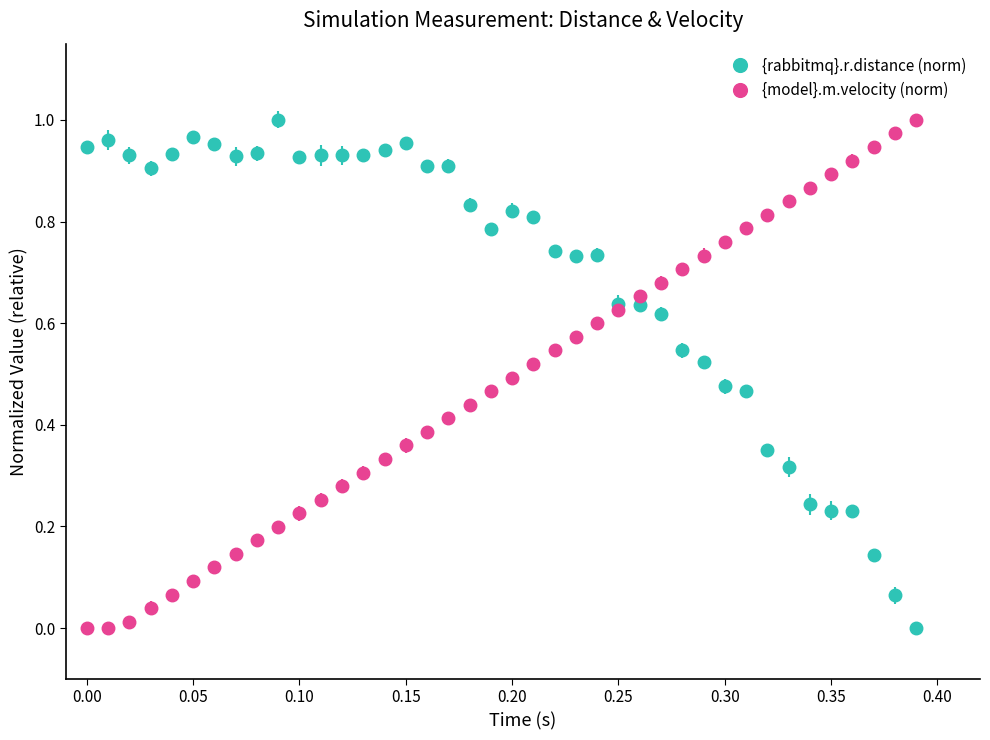

Which series has the largest total across all categories?

{rabbitmq}.r.distance (norm)